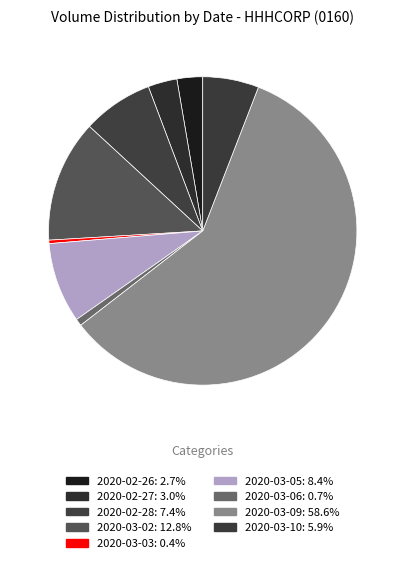

How many slices are in this pie chart?

9